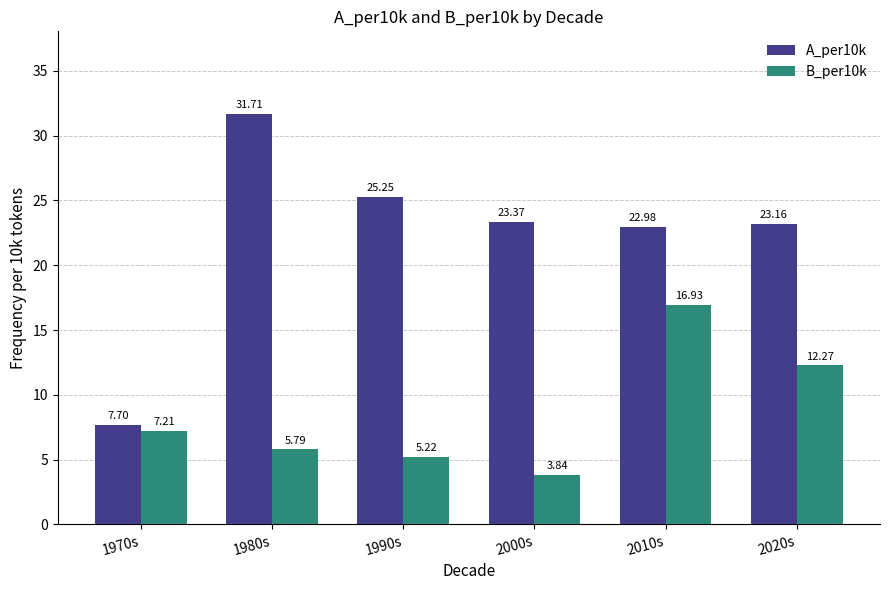

Rank the series by their maximum value, from highest to lowest.

A_per10k, B_per10k